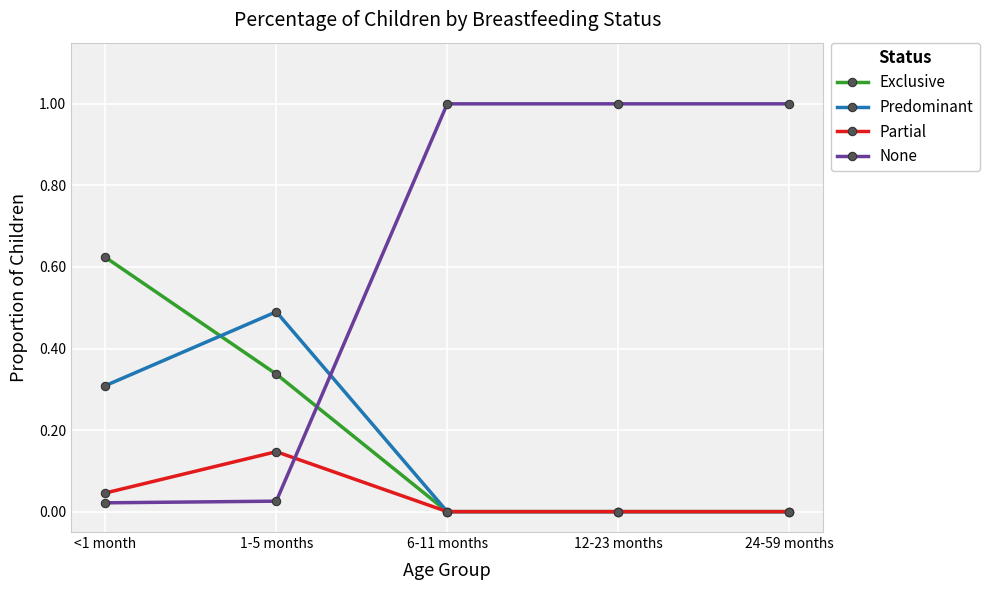

At which category does Partial reach its first local peak?

1-5 months